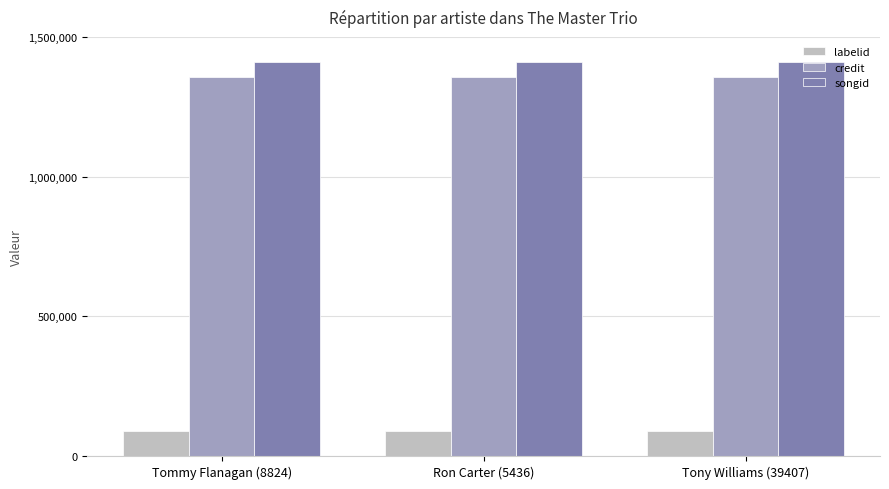

The songid series shows 512365 at Tony Williams (39407). True or false?

False